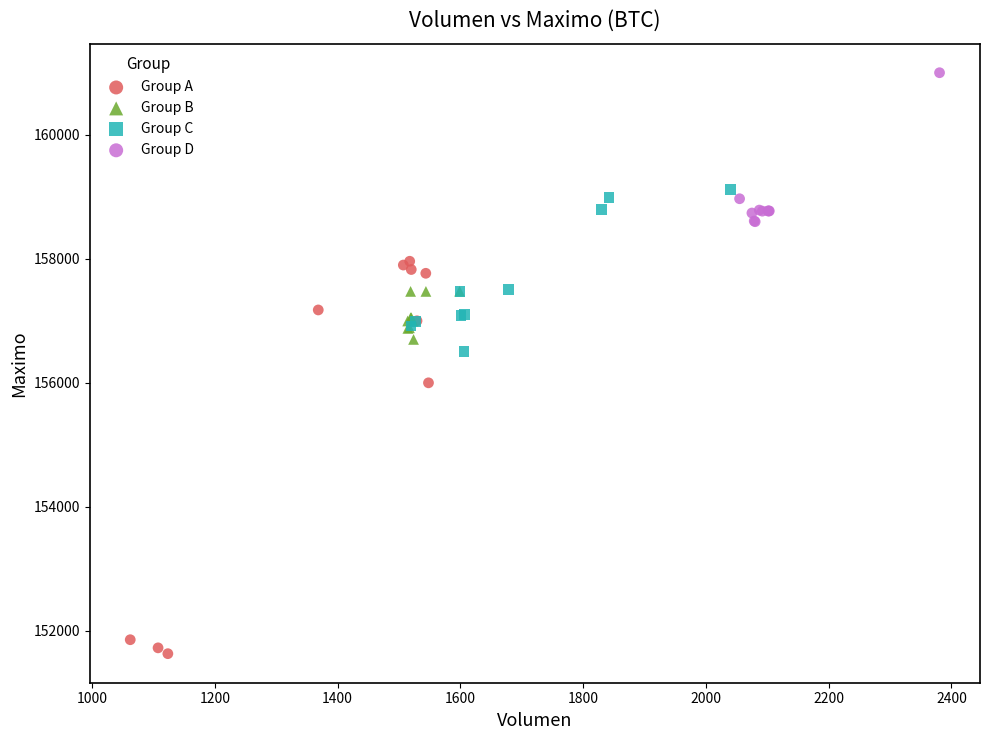

Which series has the largest Y range (max minus min)?

Group A